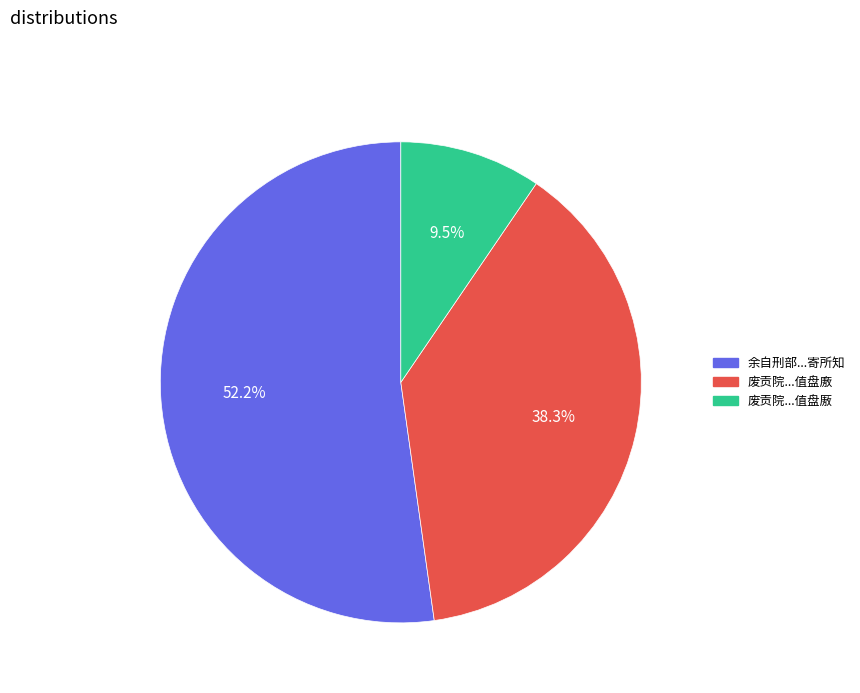

Is there a majority slice in this chart?

Yes